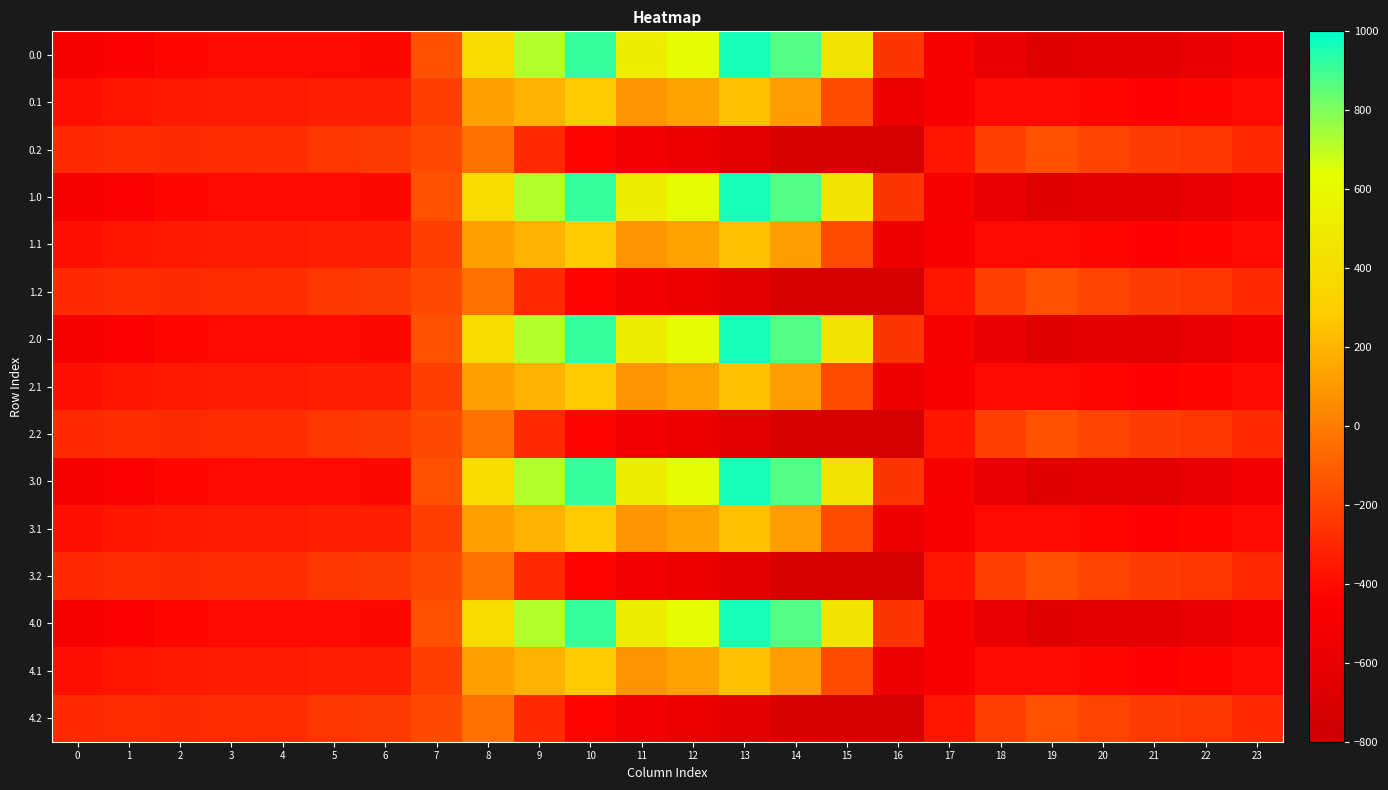

What is the total value across all series at 7?

-2719.2